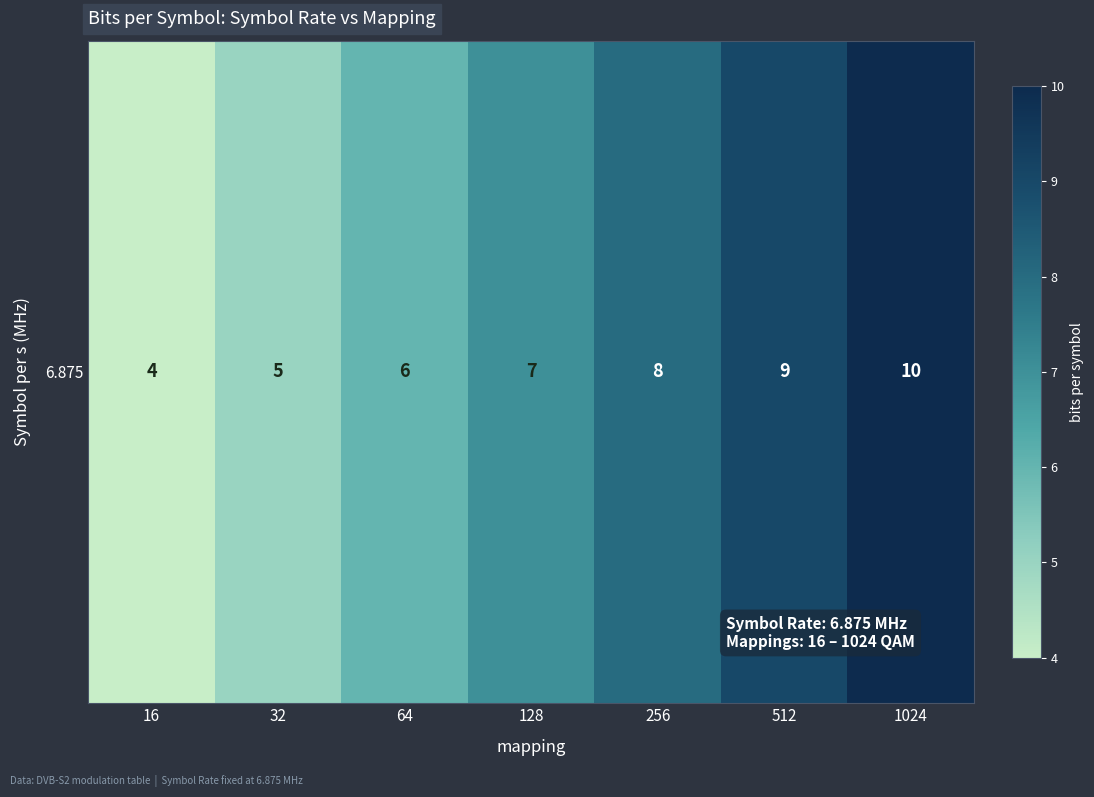

Reading left to right, what are all the values shown in this chart?

4	5	6	7	8	9	10